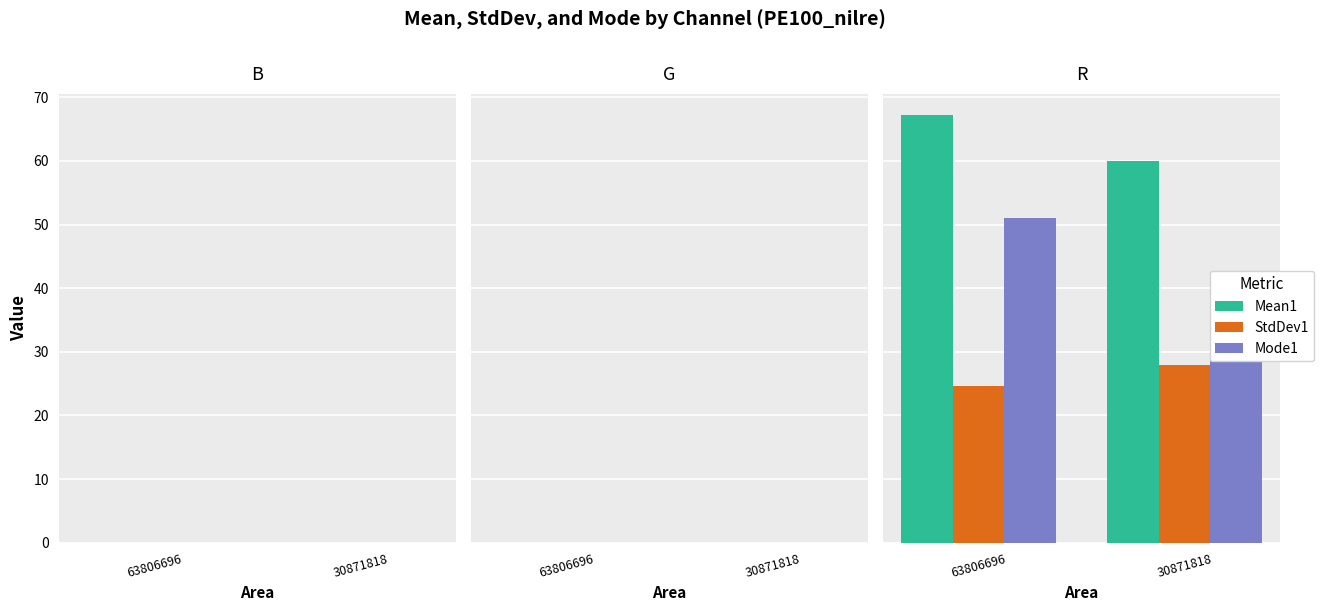

Rank the categories by Mode1 value from lowest to highest.

30871818, 63806696